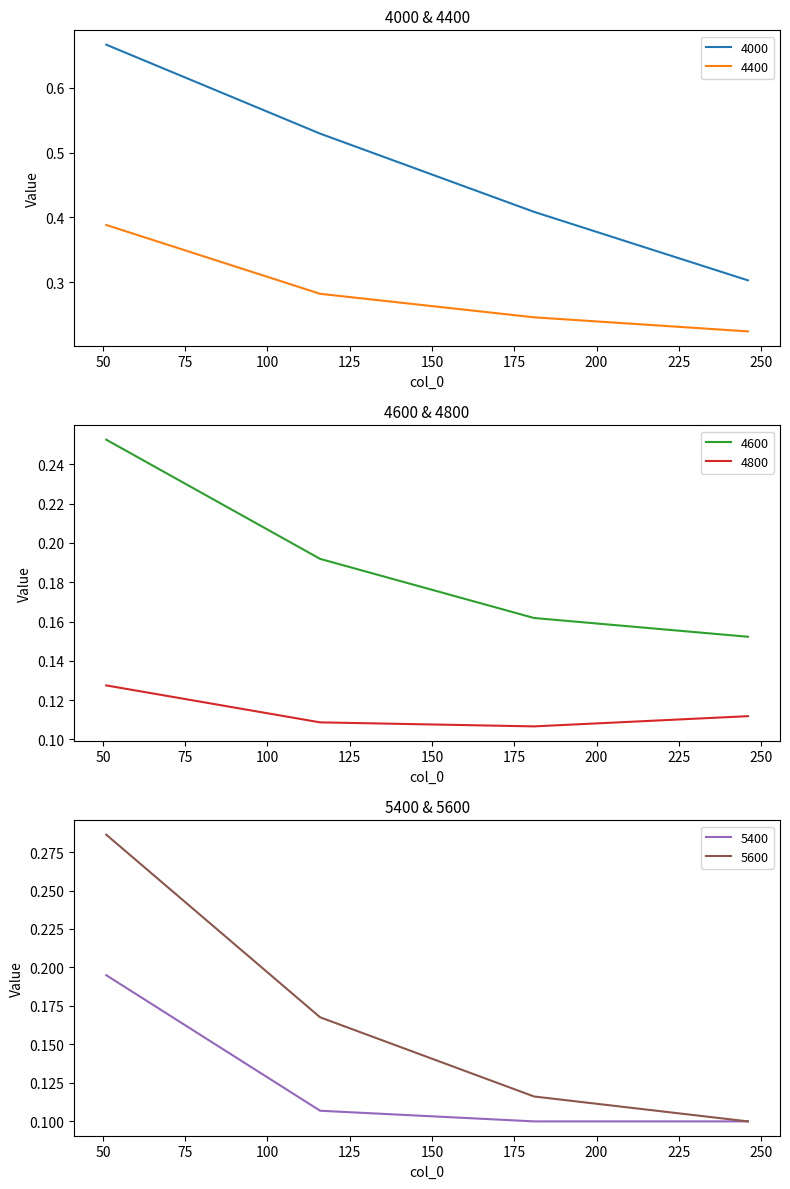

Which series changed the most between 116 and 246?

4000